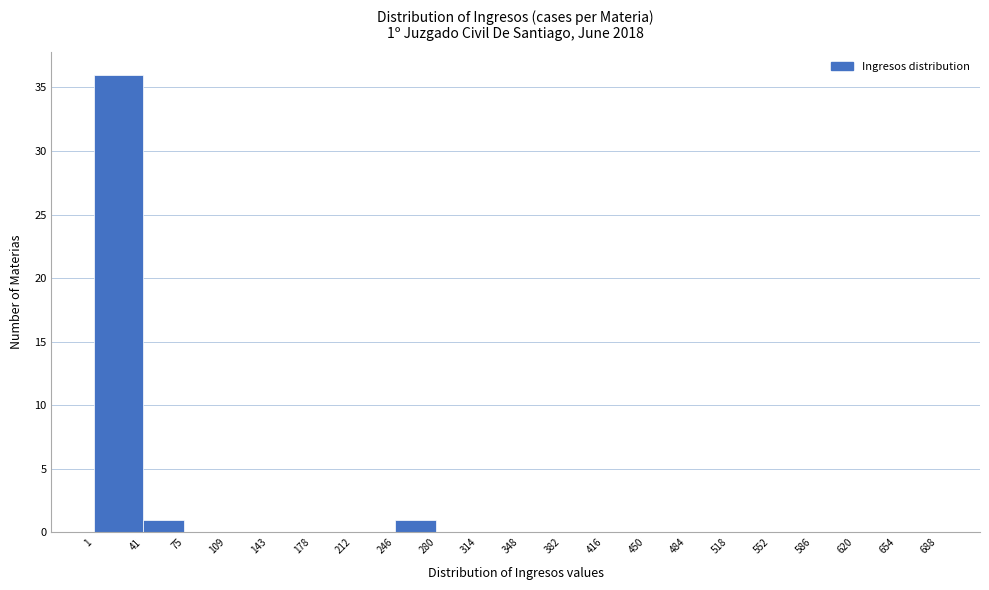

Over which range of the x-axis is the bar tallest?

1 to 41